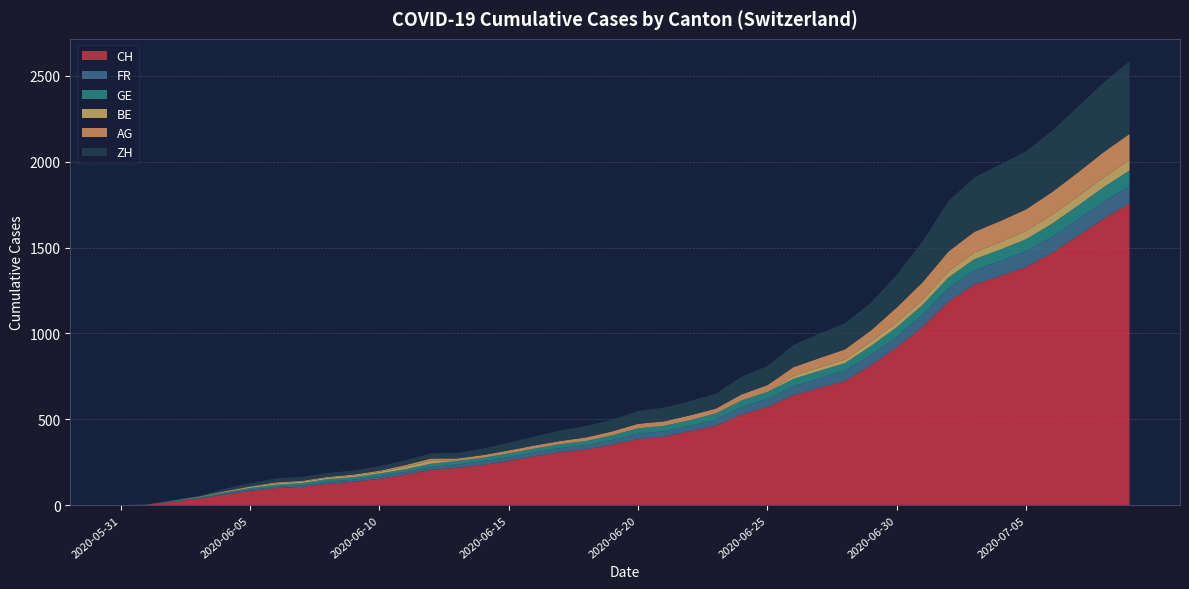

Reading left to right, extract all data points from this chart.

CH: 2020-05-31=0	2020-06-01=3	2020-06-02=20	2020-06-03=38	2020-06-04=62	2020-06-05=84	2020-06-06=100	2020-06-07=107	2020-06-08=125	2020-06-09=136	2020-06-10=154	2020-06-11=178	2020-06-12=206	2020-06-13=218	2020-06-14=234	2020-06-15=258	2020-06-16=285	2020-06-17=309	2020-06-18=325	2020-06-19=353	2020-06-20=385	2020-06-21=399	2020-06-22=431	2020-06-23=462	2020-06-24=528	2020-06-25=572	2020-06-26=640	2020-06-27=683	2020-06-28=722	2020-06-29=814	2020-06-30=919	2020-07-01=1037	2020-07-02=1185	2020-07-03=1284	2020-07-04=1334	2020-07-05=1387	2020-07-06=1468	2020-07-07=1567	2020-07-08=1668	2020-07-09=1757
FR: 2020-05-31=0	2020-06-01=0	2020-06-02=2	2020-06-03=3	2020-06-04=5	2020-06-05=7	2020-06-06=7	2020-06-07=9	2020-06-08=13	2020-06-09=13	2020-06-10=15	2020-06-11=16	2020-06-12=16	2020-06-13=20	2020-06-14=22	2020-06-15=22	2020-06-16=23	2020-06-17=24	2020-06-18=26	2020-06-19=27	2020-06-20=32	2020-06-21=32	2020-06-22=32	2020-06-23=36	2020-06-24=44	2020-06-25=47	2020-06-26=52	2020-06-27=56	2020-06-28=61	2020-06-29=61	2020-06-30=61	2020-07-01=72	2020-07-02=79	2020-07-03=84	2020-07-04=87	2020-07-05=92	2020-07-06=94	2020-07-07=96	2020-07-08=99	2020-07-09=100
GE: 2020-05-31=0	2020-06-01=1	2020-06-02=4	2020-06-03=6	2020-06-04=8	2020-06-05=10	2020-06-06=13	2020-06-07=13	2020-06-08=14	2020-06-09=14	2020-06-10=16	2020-06-11=16	2020-06-12=20	2020-06-13=20	2020-06-14=20	2020-06-15=22	2020-06-16=22	2020-06-17=23	2020-06-18=23	2020-06-19=27	2020-06-20=31	2020-06-21=31	2020-06-22=32	2020-06-23=36	2020-06-24=38	2020-06-25=40	2020-06-26=43	2020-06-27=43	2020-06-28=44	2020-06-29=52	2020-06-30=56	2020-07-01=57	2020-07-02=62	2020-07-03=64	2020-07-04=67	2020-07-05=69	2020-07-06=76	2020-07-07=80	2020-07-08=84	2020-07-09=92
BE: 2020-05-31=0	2020-06-01=0	2020-06-02=1	2020-06-03=2	2020-06-04=4	2020-06-05=6	2020-06-06=8	2020-06-07=8	2020-06-08=8	2020-06-09=9	2020-06-10=9	2020-06-11=14	2020-06-12=17	2020-06-13=0	2020-06-14=0	2020-06-15=0	2020-06-16=0	2020-06-17=0	2020-06-18=0	2020-06-19=0	2020-06-20=0	2020-06-21=0	2020-06-22=0	2020-06-23=0	2020-06-24=0	2020-06-25=0	2020-06-26=18	2020-06-27=19	2020-06-28=21	2020-06-29=25	2020-06-30=27	2020-07-01=29	2020-07-02=35	2020-07-03=39	2020-07-04=43	2020-07-05=49	2020-07-06=52	2020-07-07=53	2020-07-08=57	2020-07-09=59
AG: 2020-05-31=0	2020-06-01=0	2020-06-02=0	2020-06-03=1	2020-06-04=3	2020-06-05=3	2020-06-06=5	2020-06-07=5	2020-06-08=5	2020-06-09=7	2020-06-10=7	2020-06-11=10	2020-06-12=13	2020-06-13=14	2020-06-14=16	2020-06-15=17	2020-06-16=18	2020-06-17=18	2020-06-18=21	2020-06-19=23	2020-06-20=26	2020-06-21=26	2020-06-22=28	2020-06-23=28	2020-06-24=35	2020-06-25=40	2020-06-26=50	2020-06-27=55	2020-06-28=59	2020-06-29=65	2020-06-30=88	2020-07-01=103	2020-07-02=116	2020-07-03=120	2020-07-04=123	2020-07-05=125	2020-07-06=132	2020-07-07=140	2020-07-08=147	2020-07-09=153
ZH: 2020-05-31=0	2020-06-01=0	2020-06-02=2	2020-06-03=5	2020-06-04=13	2020-06-05=19	2020-06-06=23	2020-06-07=23	2020-06-08=23	2020-06-09=23	2020-06-10=26	2020-06-11=28	2020-06-12=30	2020-06-13=33	2020-06-14=38	2020-06-15=45	2020-06-16=52	2020-06-17=62	2020-06-18=67	2020-06-19=68	2020-06-20=75	2020-06-21=80	2020-06-22=83	2020-06-23=87	2020-06-24=103	2020-06-25=111	2020-06-26=130	2020-06-27=142	2020-06-28=153	2020-06-29=162	2020-06-30=190	2020-07-01=238	2020-07-02=294	2020-07-03=317	2020-07-04=330	2020-07-05=338	2020-07-06=357	2020-07-07=382	2020-07-08=405	2020-07-09=424